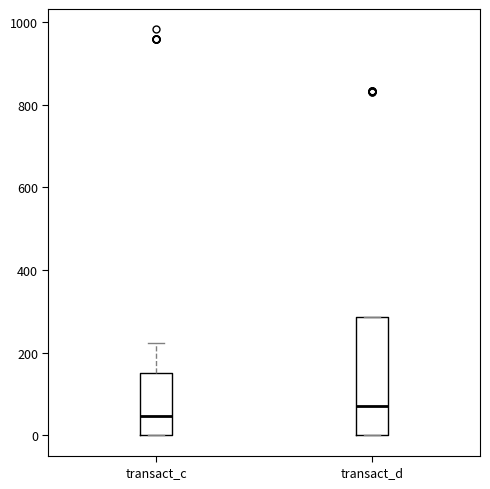

Reading left to right, read every box against the y-axis: the position of its median line, the range the box covers, and the ends of its whiskers. The values are not printed on the chart, so give them approximately, as read against the axis.

transact_c: median 40, box 0 to 160, whiskers 0 to 220
transact_d: median 80, box 0 to 280, whiskers 0 to 280